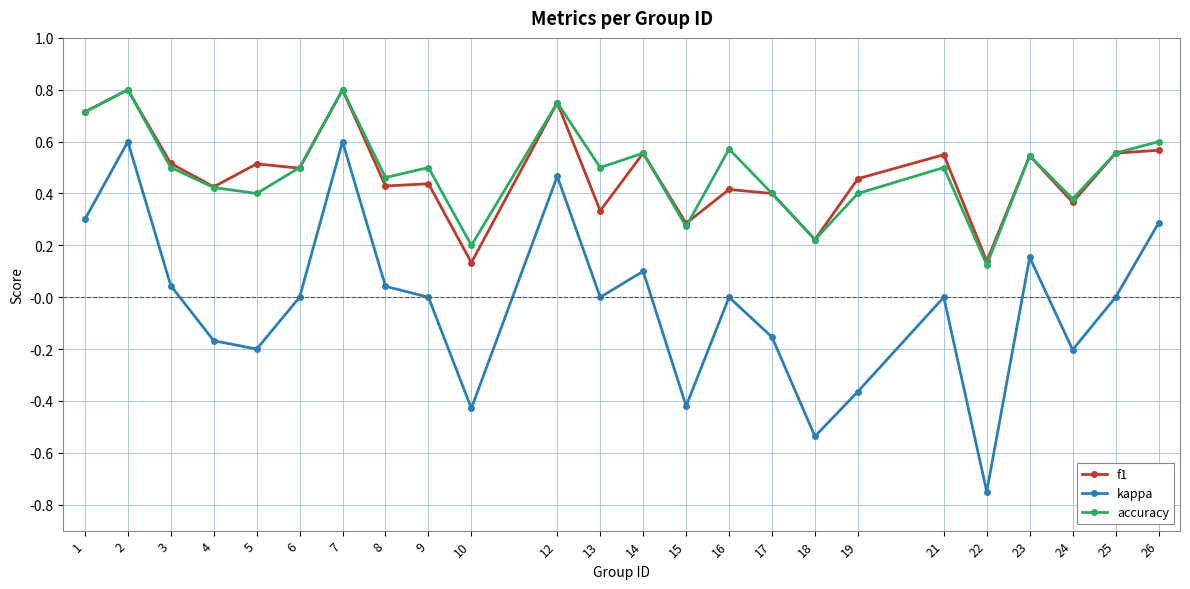

True or false: f1 and accuracy cross at least once.

True